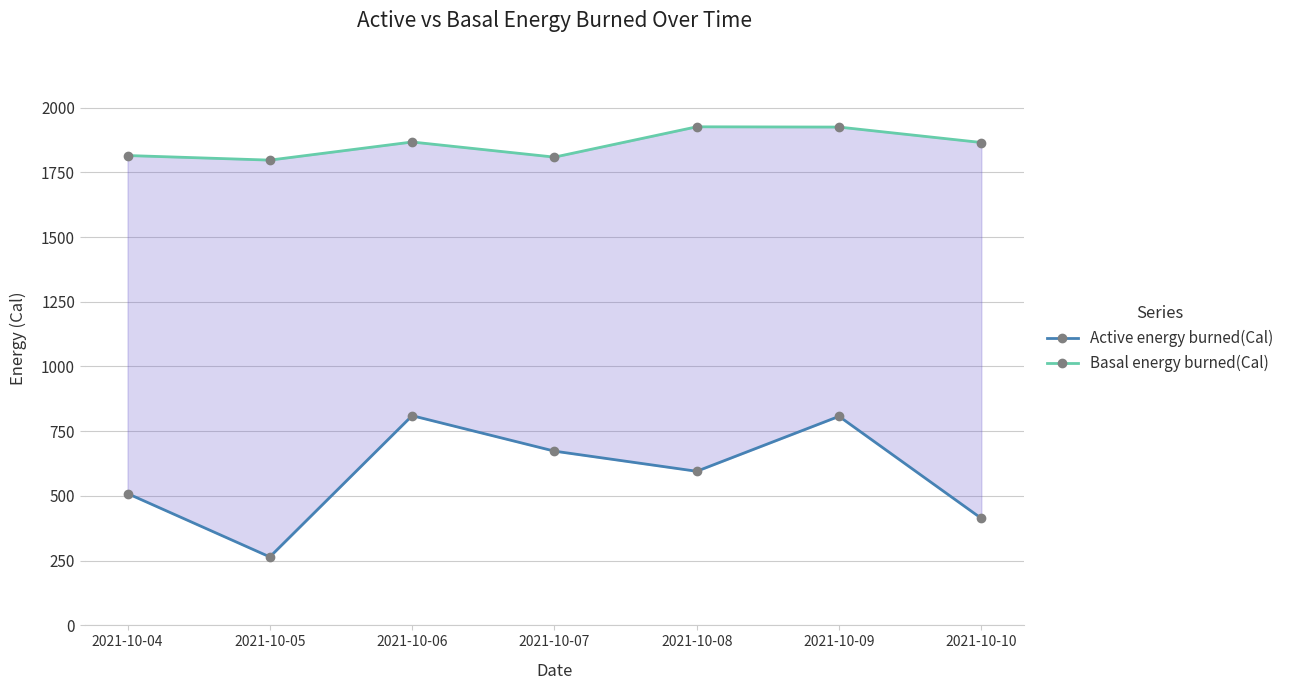

Reading left to right, transcribe all the data shown in this chart.

Active energy burned(Cal): 509.3	264.4	810.1	673.0	595.3	807.5	413.3
Basal energy burned(Cal): 1814.9	1797.2	1867.1	1808.7	1925.9	1924.8	1865.2